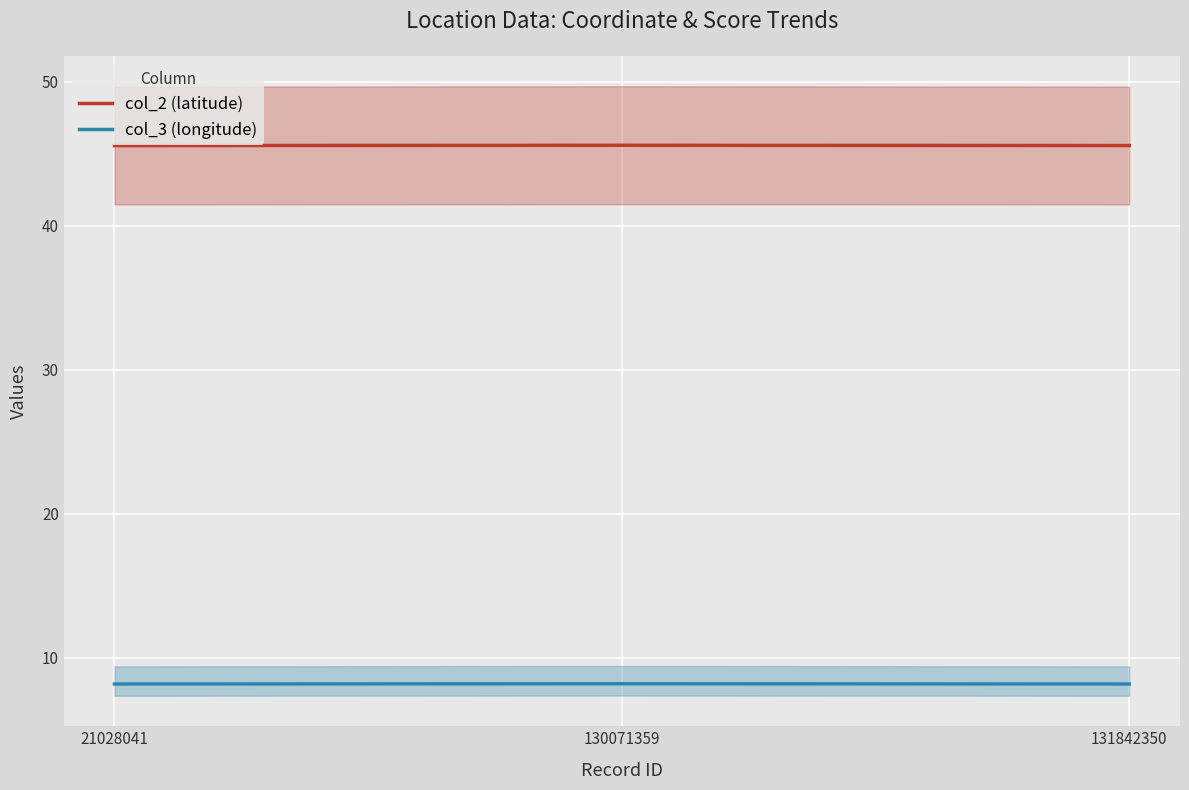

Reading left to right, what are all the values shown in this chart?

col_2 (latitude): 21028041=45.6	130071359=45.6	131842350=45.6
col_3 (longitude): 21028041=8.2	130071359=8.2	131842350=8.2